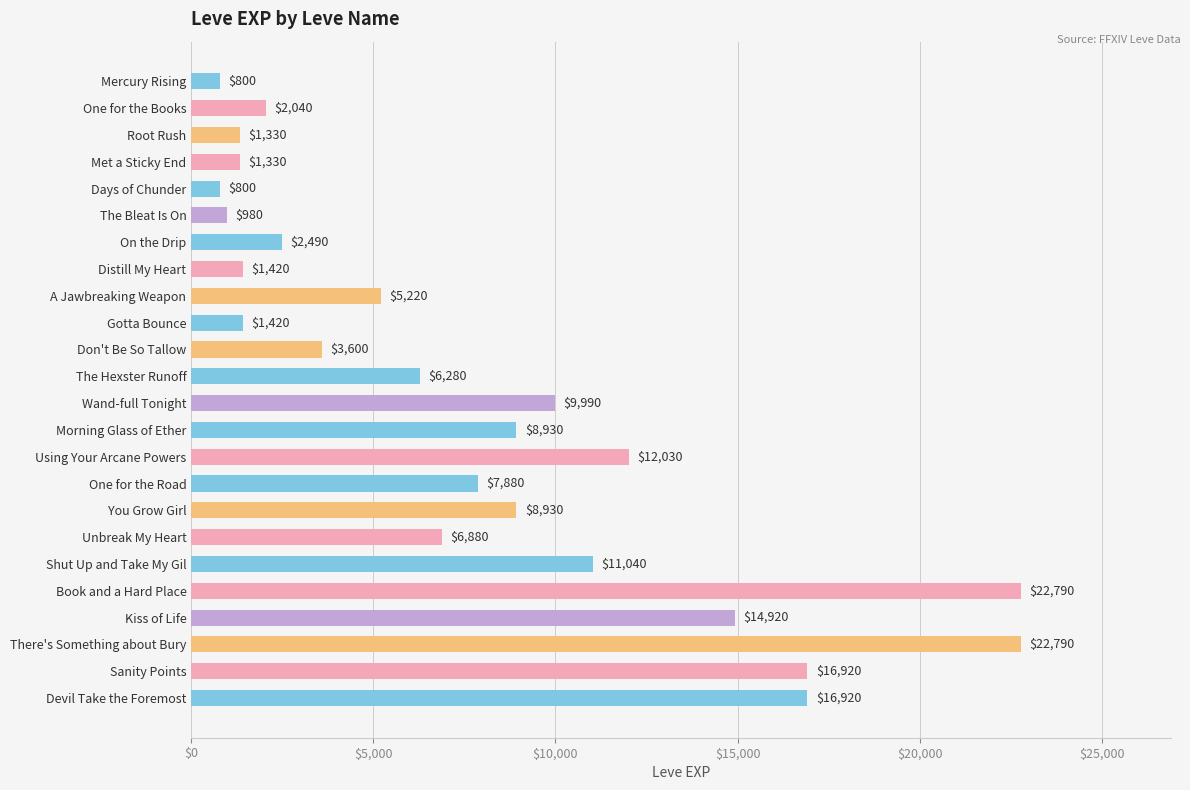

Reading top to bottom, extract all data points from this chart.

800	2040	1330	1330	800	980	2490	1420	5220	1420	3600	6280	9990	8930	12030	7880	8930	6880	11040	22790	14920	22790	16920	16920